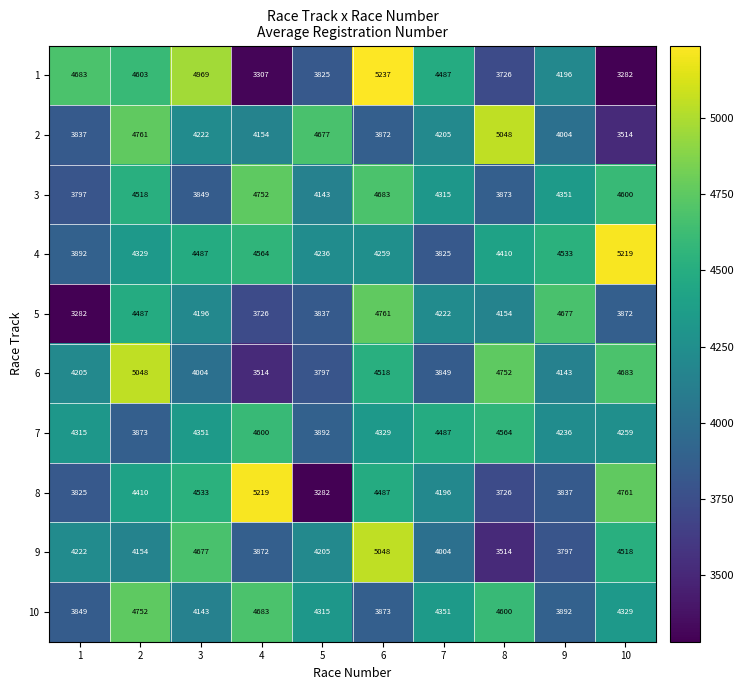

At how many categories does at least one series exceed 4594?

9